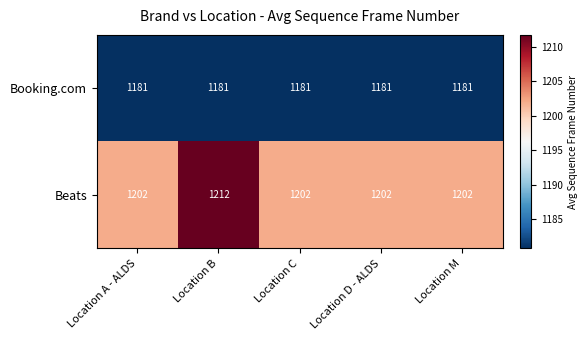

Reading right to left, transcribe all the data shown in this chart.

Booking.com: Location M=1181	Location D - ALDS=1181	Location C=1181	Location B=1181	Location A - ALDS=1181
Beats: Location M=1202	Location D - ALDS=1202	Location C=1202	Location B=1212	Location A - ALDS=1202